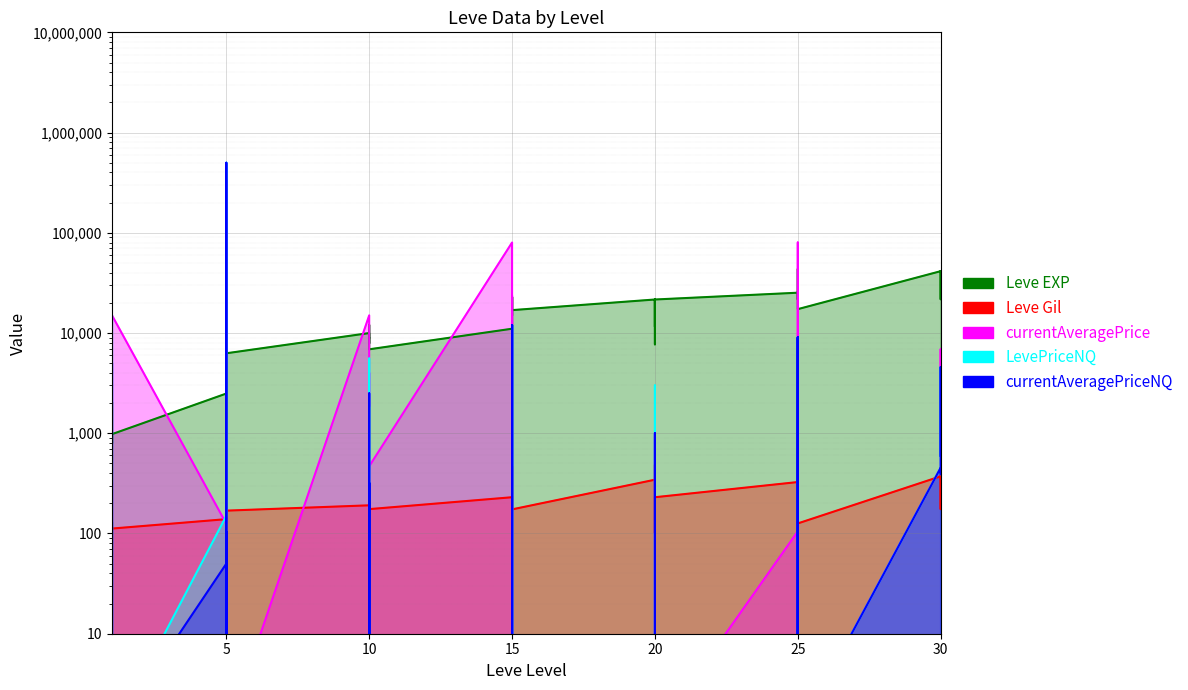

What is the difference between the second highest and second lowest values in the currentAveragePriceNQ series?

11999.0